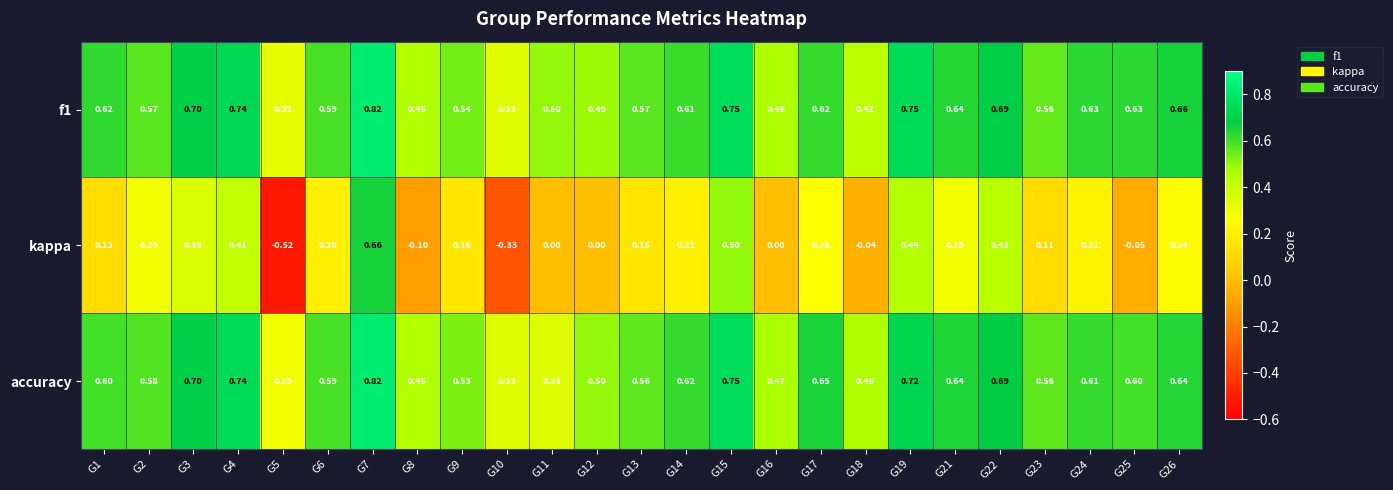

Which series changed the most between G15 and G26?

kappa